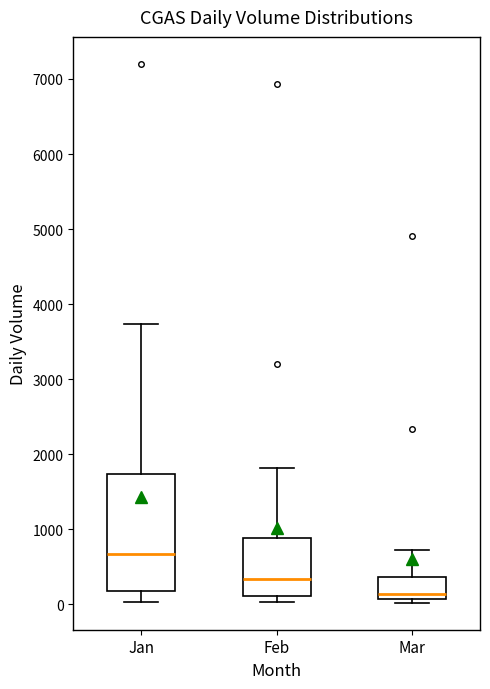

Where is the upper edge of the box for Feb on the y-axis? The values are not printed on the chart, so give them approximately, as read against the axis.

900